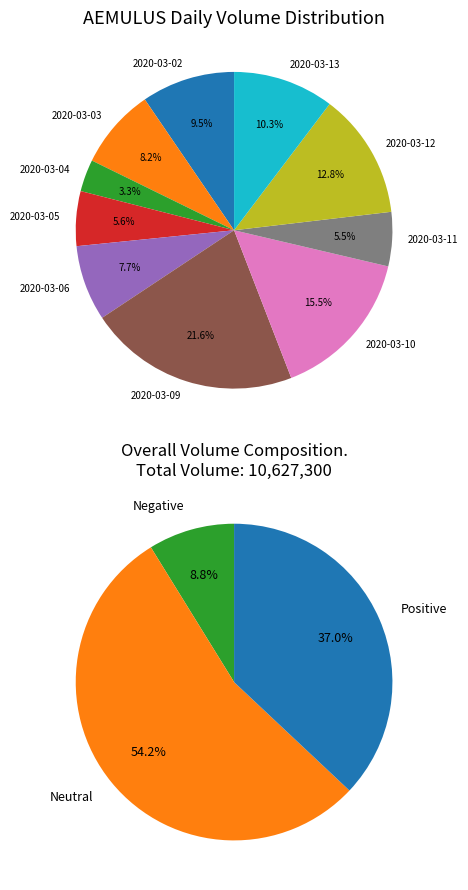

What is the change in value from 2020-03-04 to 2020-03-06?

+472200